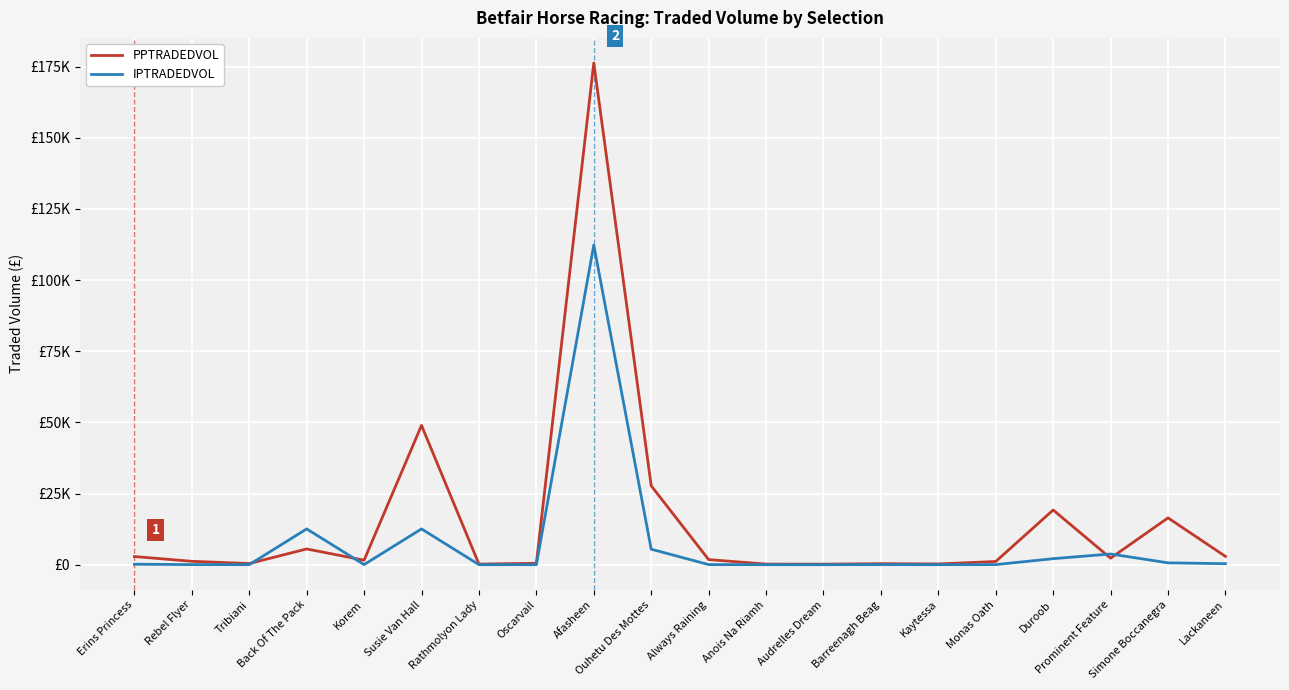

Where is PPTRADEDVOL nearest to the value 88234?

Susie Van Hall